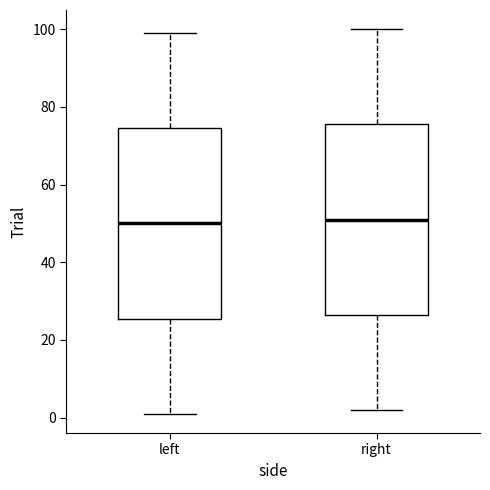

Where does the lower whisker of the box for left end on the y-axis? The values are not printed on the chart, so give them approximately, as read against the axis.

2